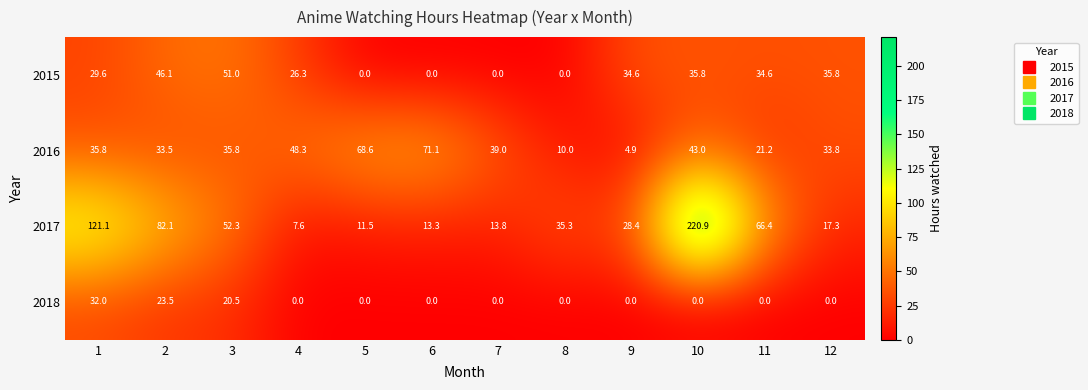

The value of 2018 at 9 is 13.8. True or false?

False